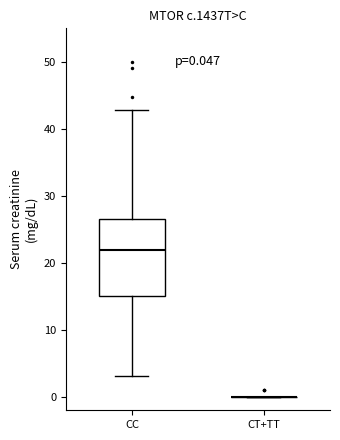

Comparing the boxes themselves (not the whiskers), which one is the tallest?

CC